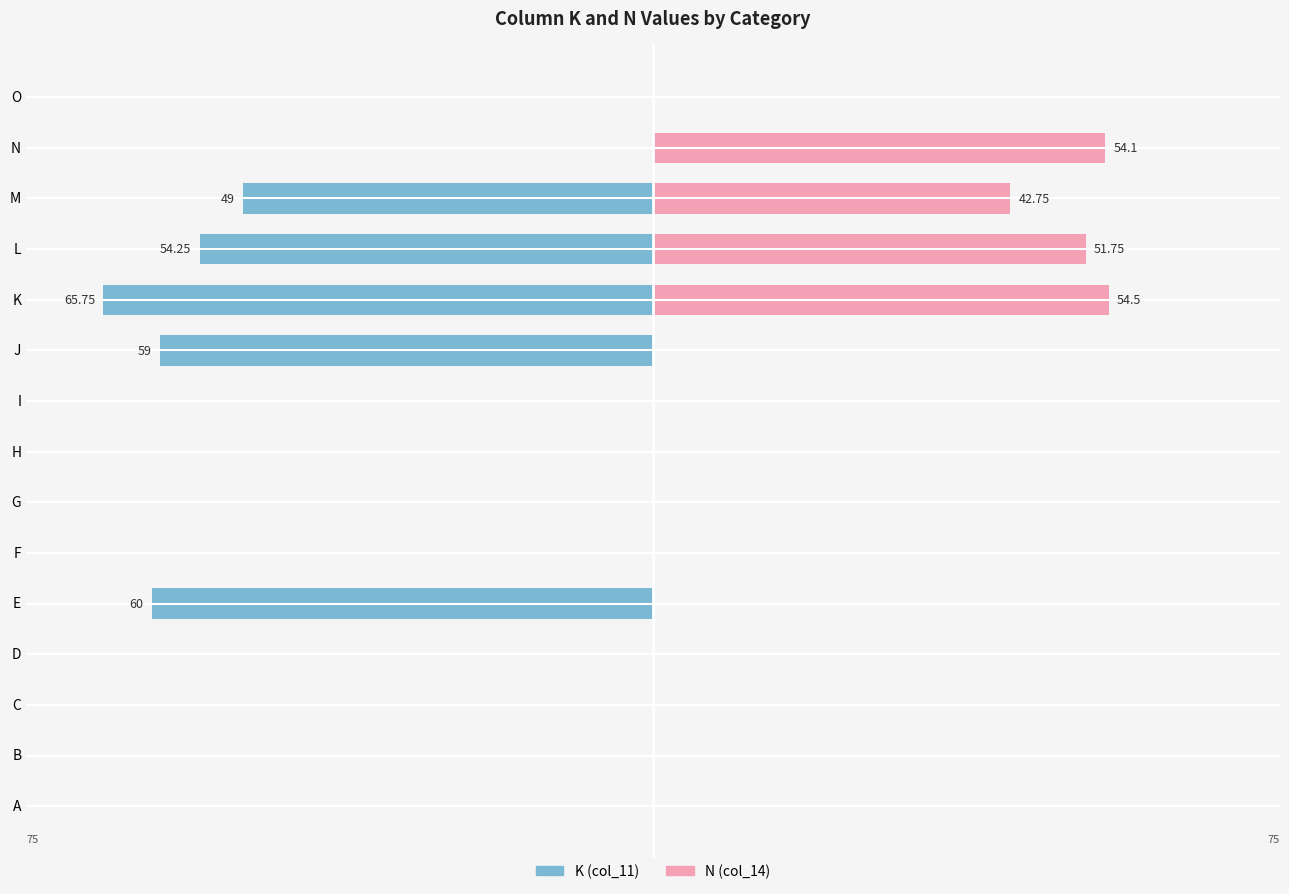

How many groups of bars are there?

15